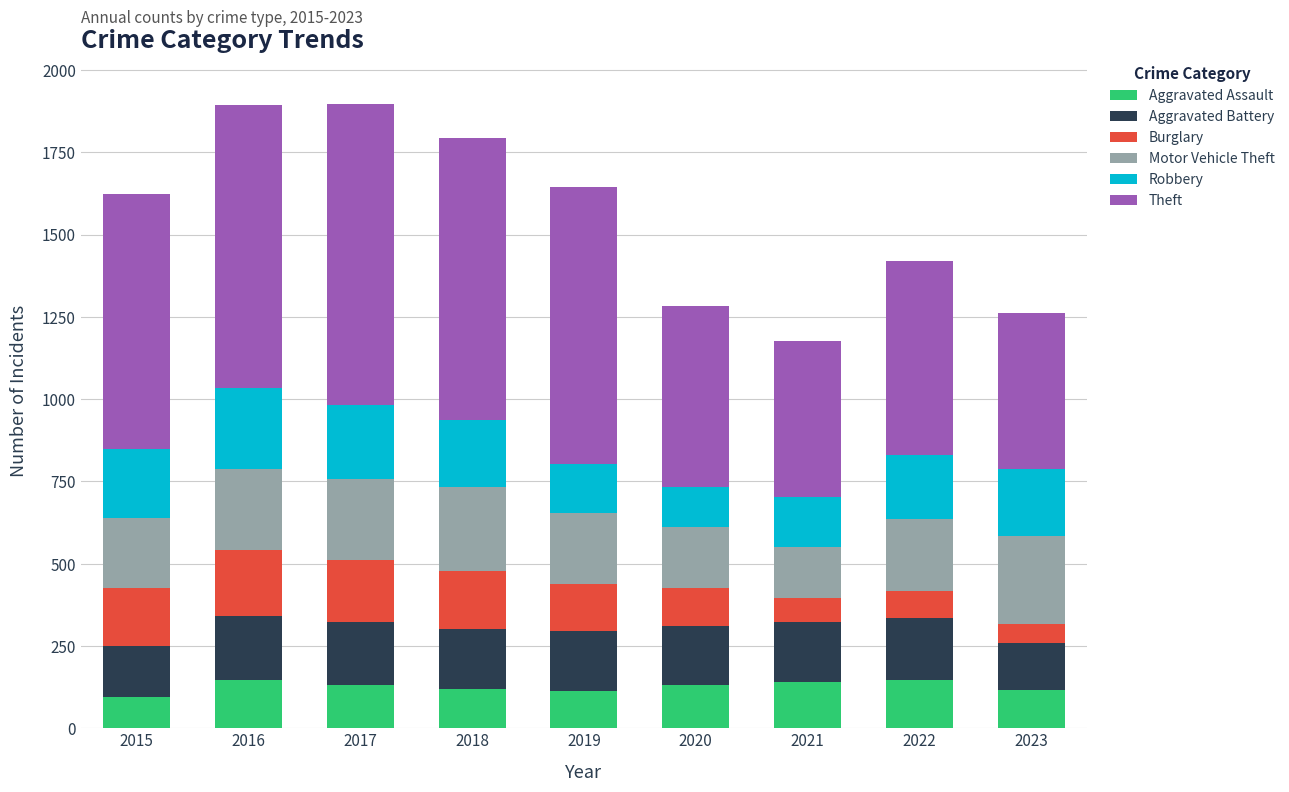

What is the maximum value for Aggravated Assault?

146